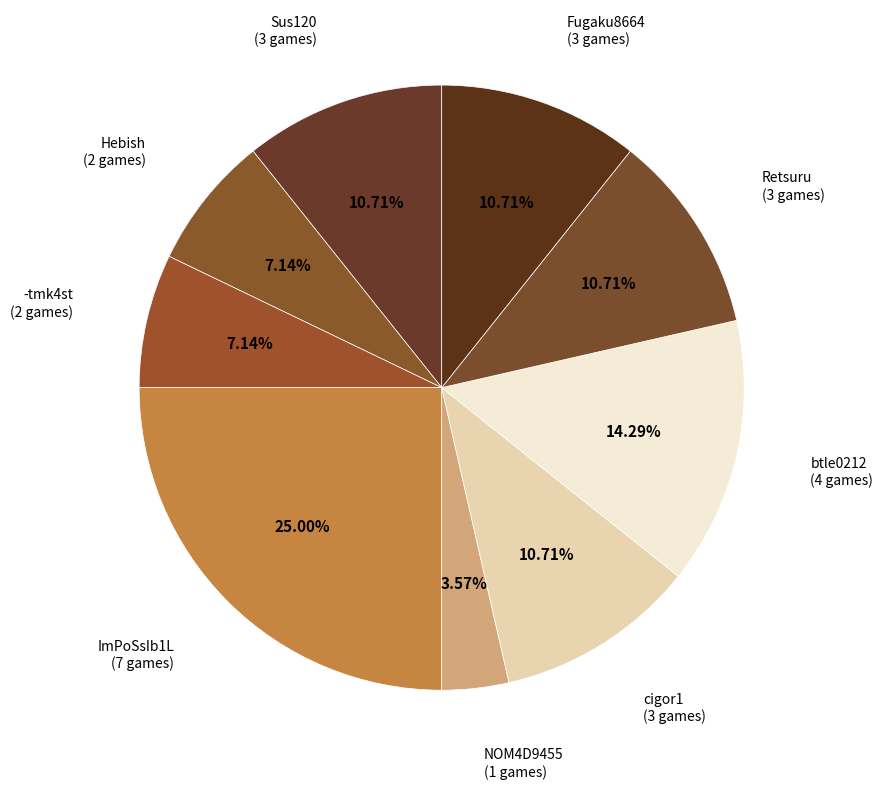

Which category has the smallest portion of the pie?

NOM4D9455